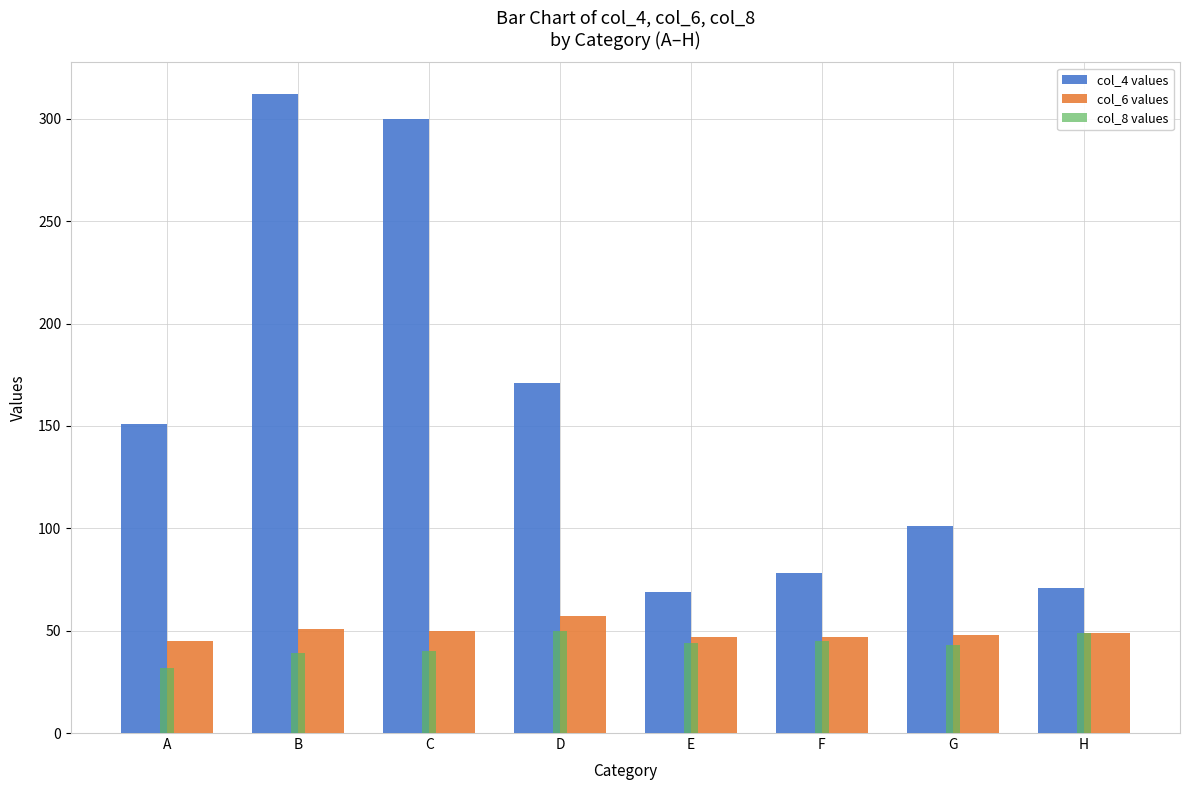

What is the difference between the maximum and minimum values in the col_6 values series?

12